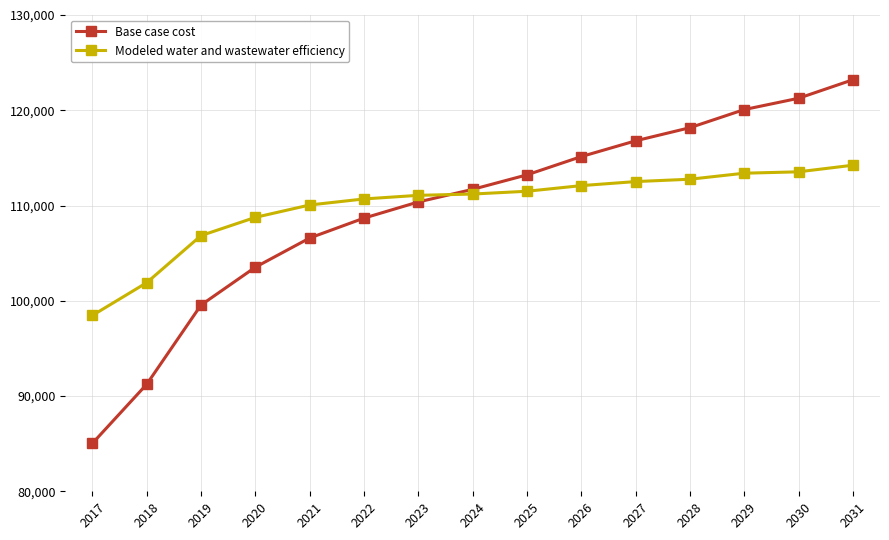

Which series has the widest spread of values?

Base case cost